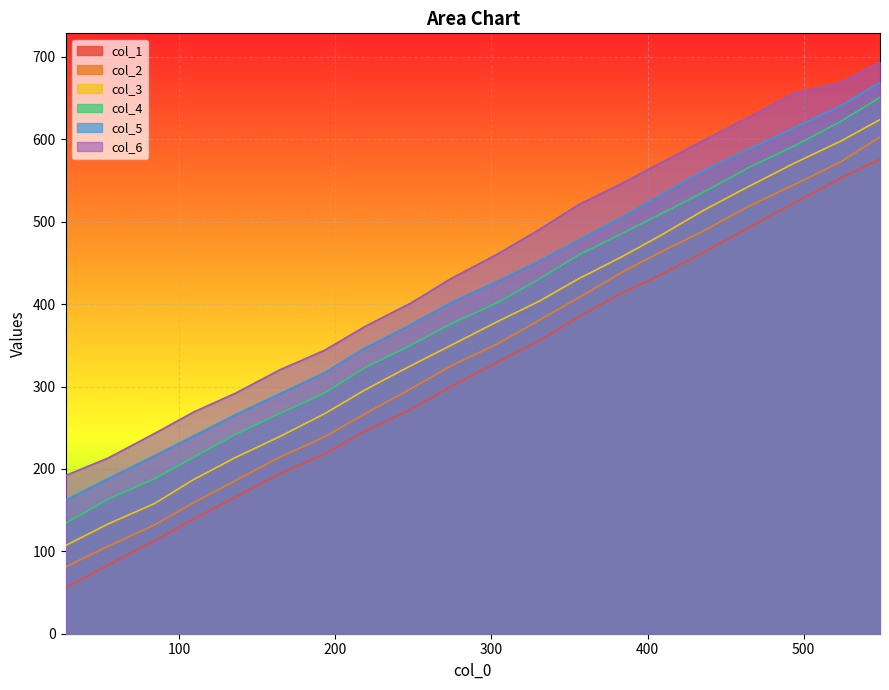

What is the minimum value shown in the chart?

56